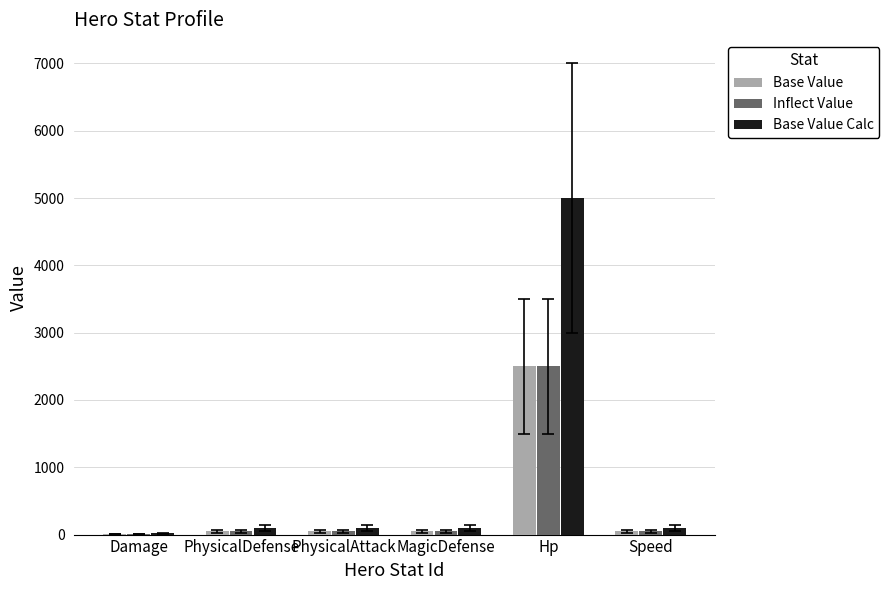

What is the sum of all Base Value values?

2710